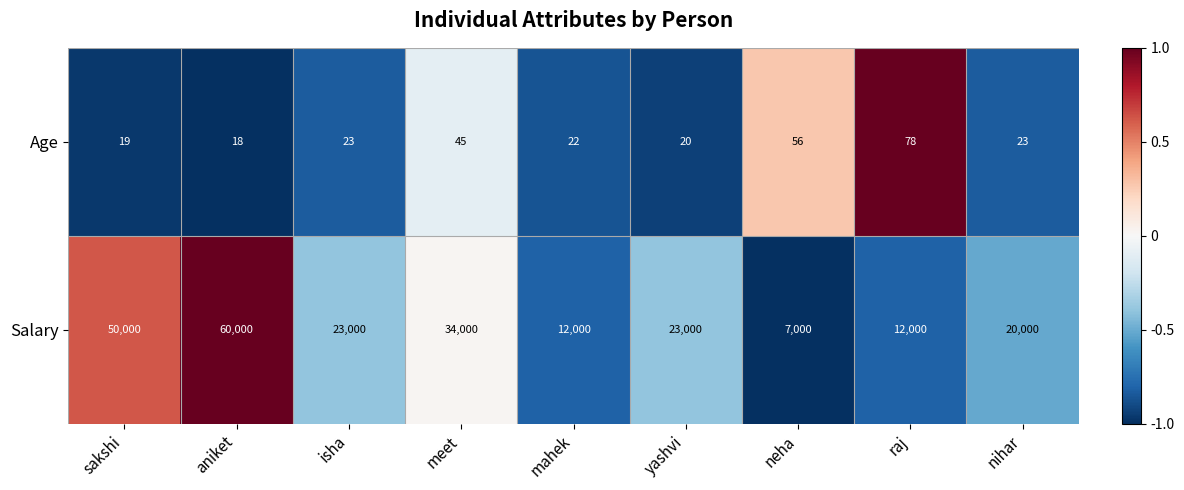

What is the difference between the maximum and minimum values in the Age series?

60